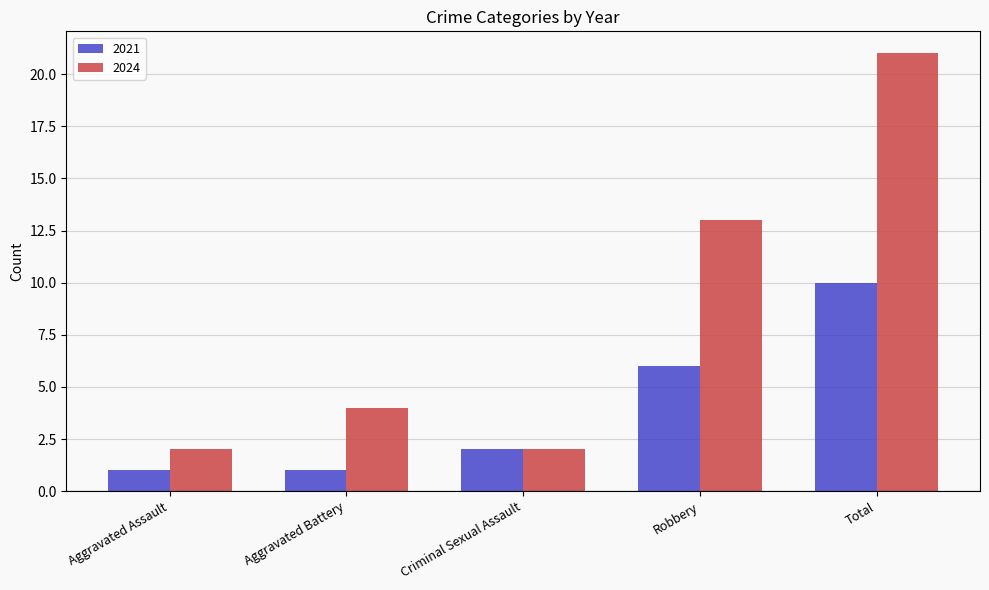

True or false: 2021 has a value of 2 at Criminal Sexual Assault.

True